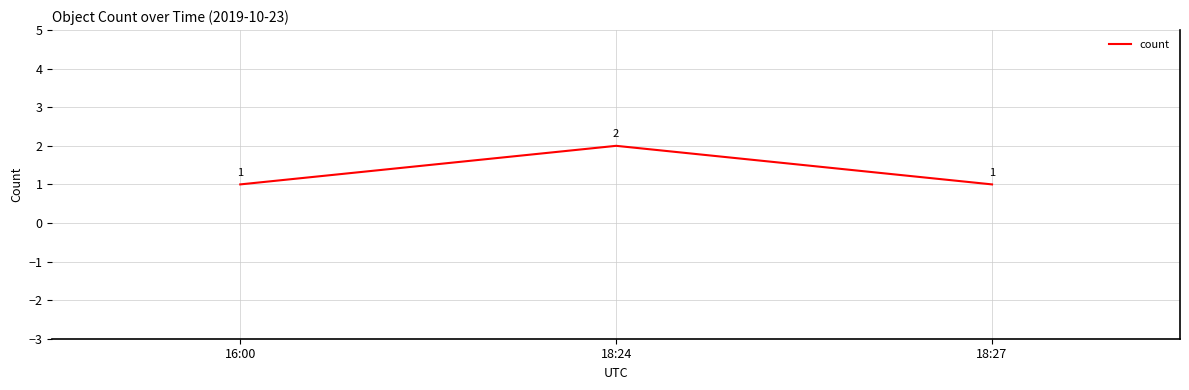

Which has a higher value, 16:00 or 18:24?

18:24